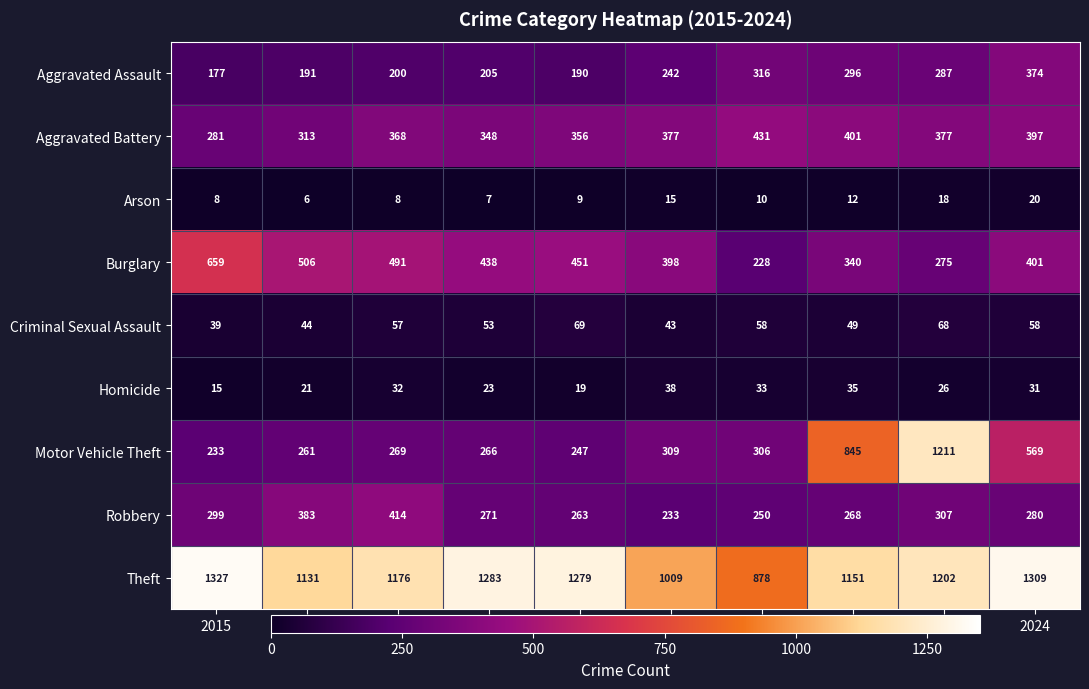

Between 2019 and 2021, which series saw the biggest shift?

Theft